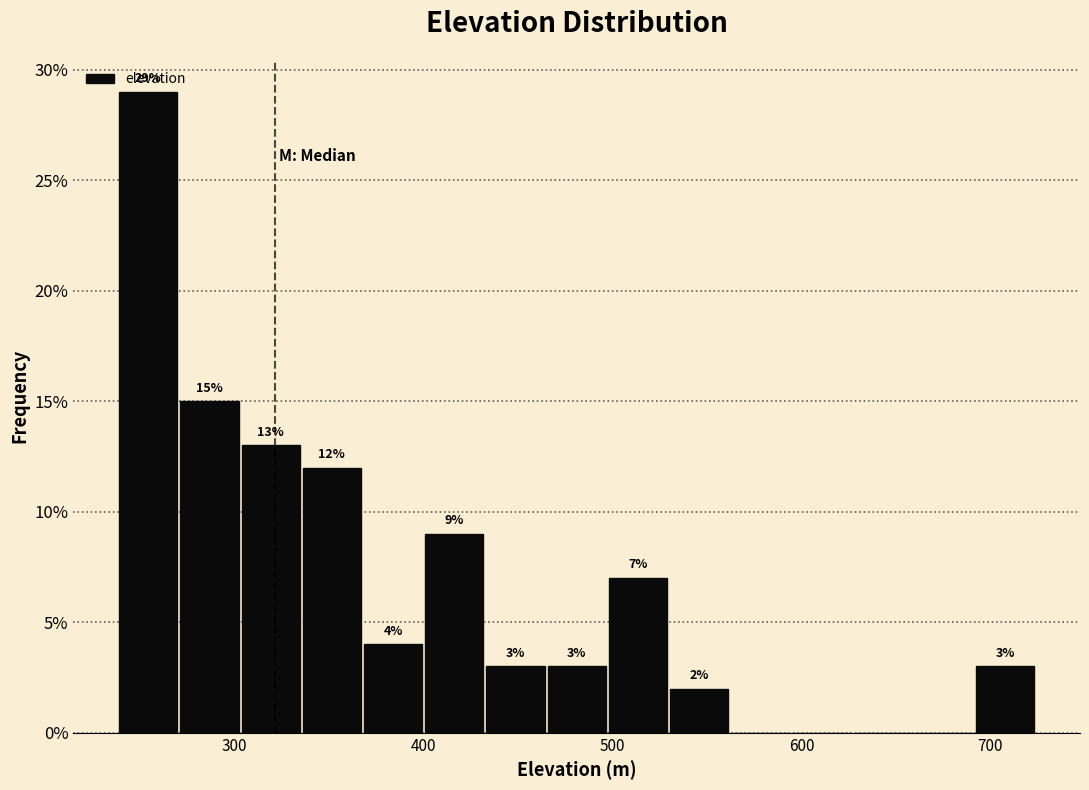

Read against the x-axis, roughly where is the centre of the tallest bar?

250